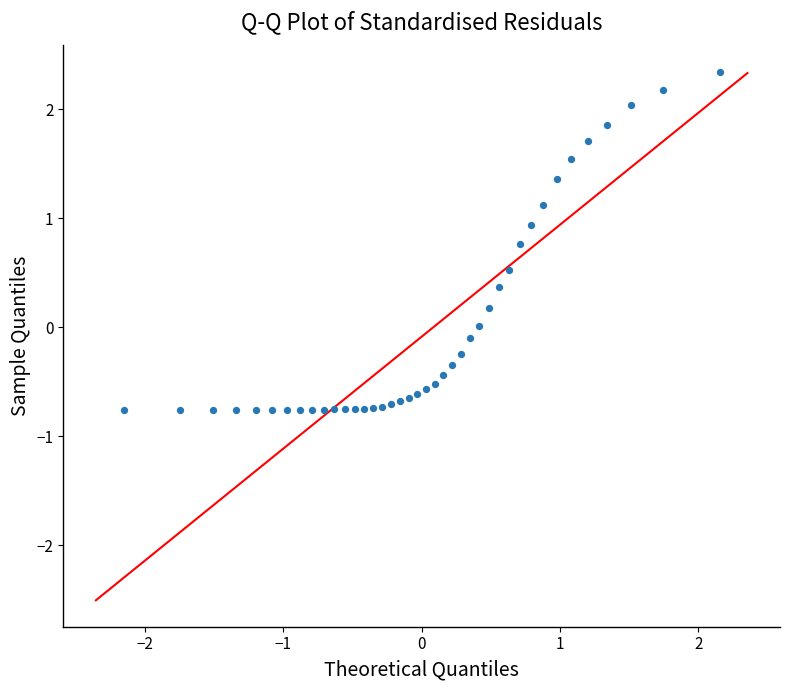

What is the range of X values (max minus min)?

4.3